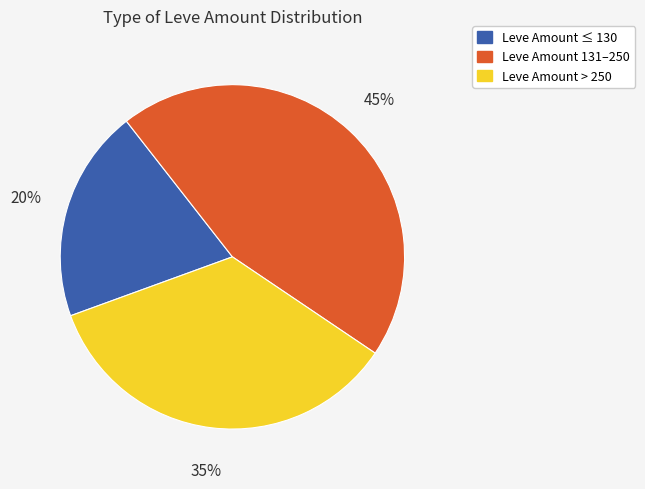

Is there a majority slice in this chart?

No